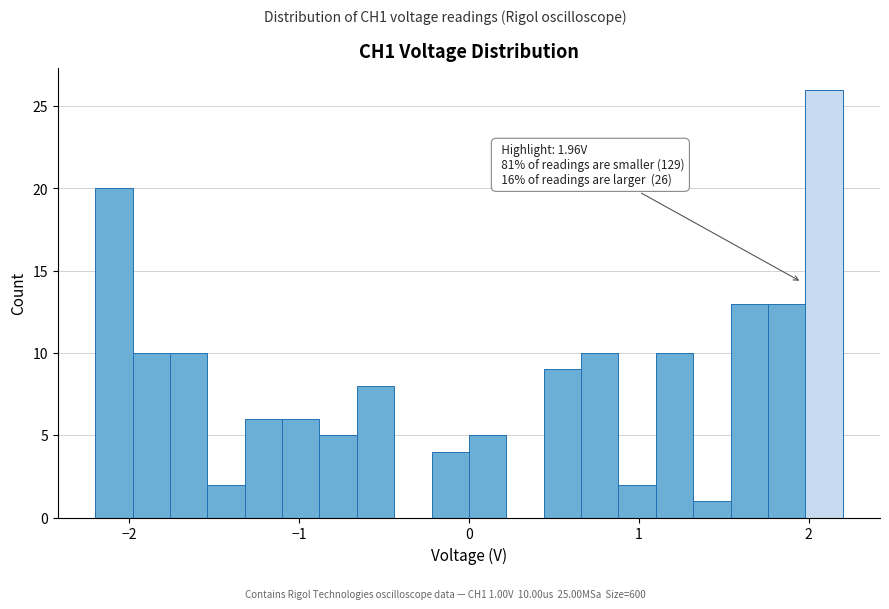

Around what value on the x-axis is the tallest bar? Give the approximate position of its centre, as read against the axis.

2.1